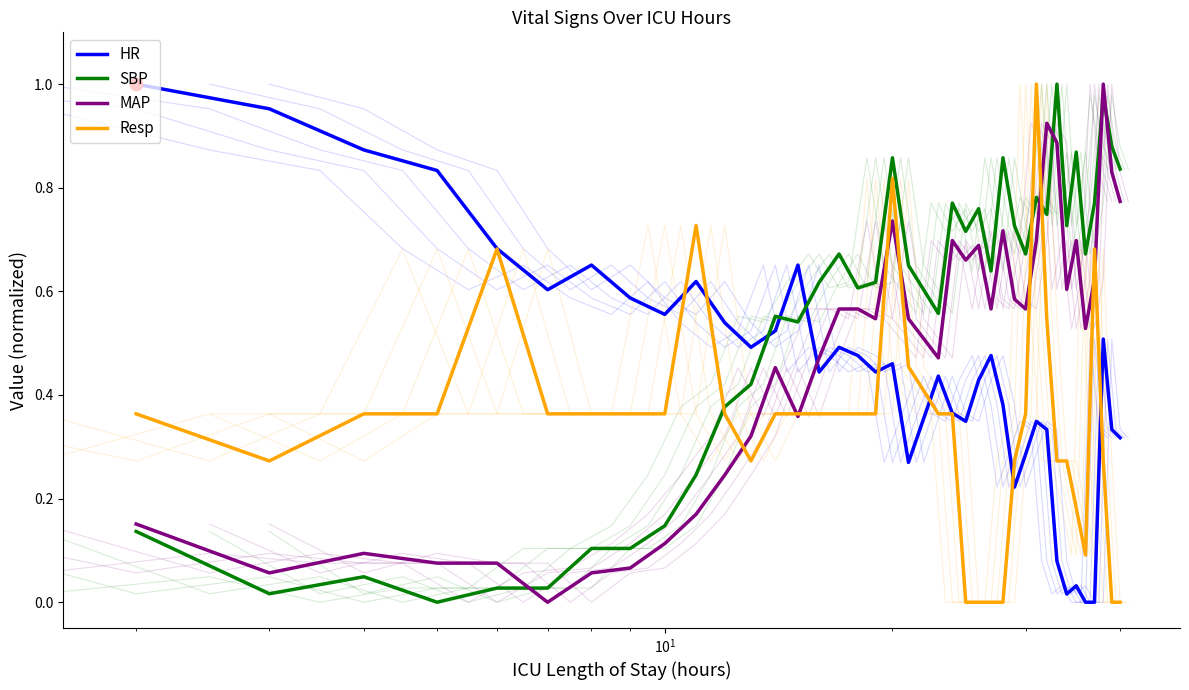

Is the value of MAP at $\mathdefault{10^{2}}$ greater than the value of HR at 26?

No